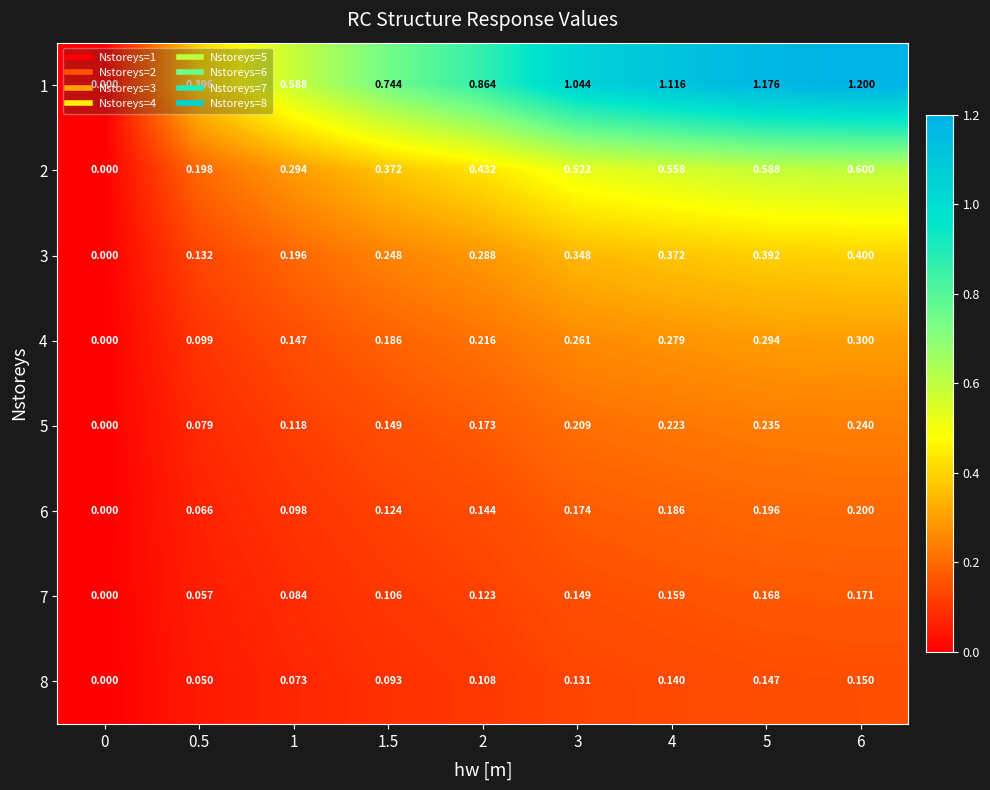

Which series has the largest total across all categories?

1